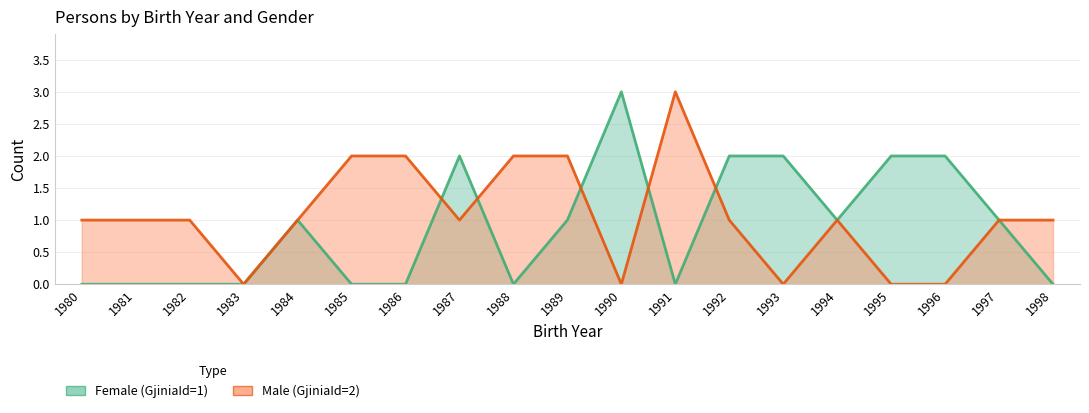

How many interior local valleys does the Female (GjiniaId=1) series have?

3